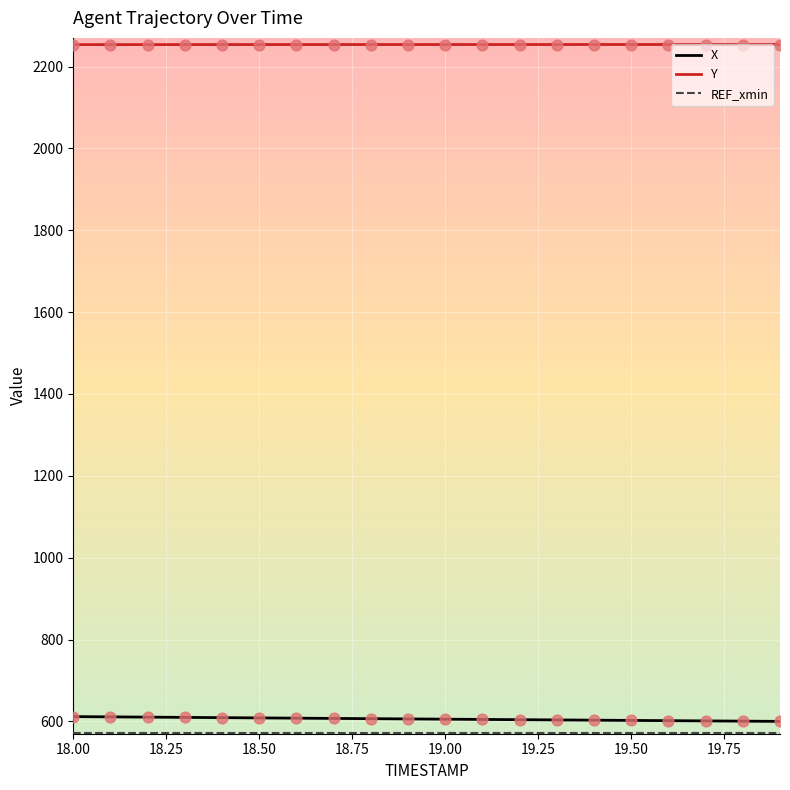

True or false: Y and X intersect in this chart.

False